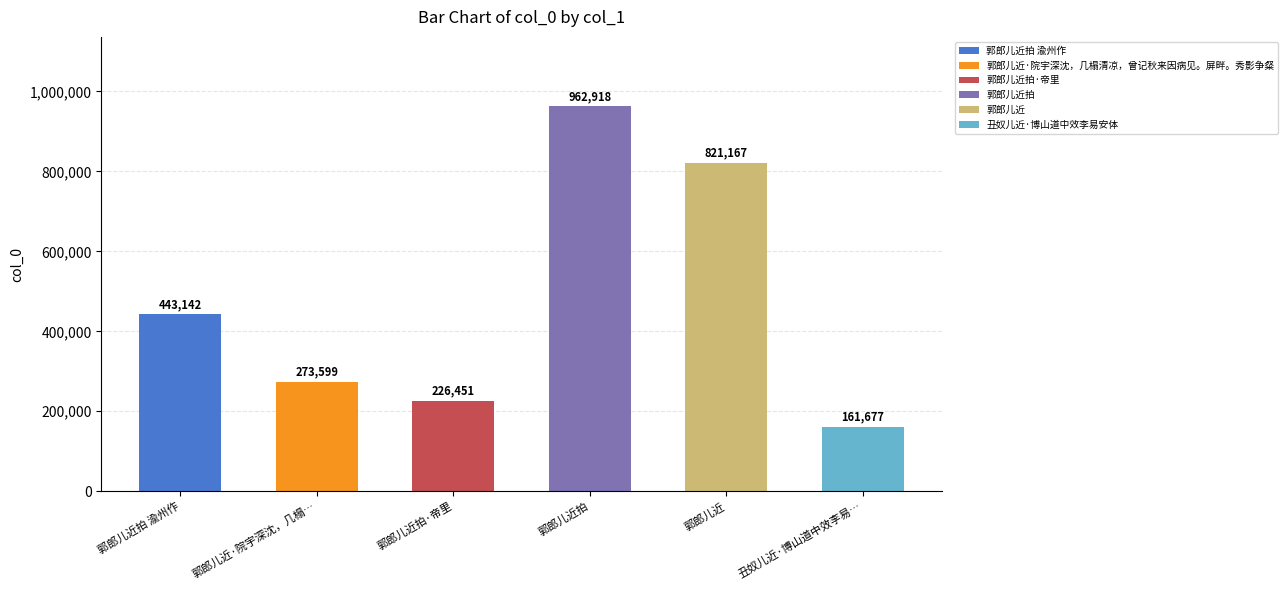

Approximately how many times larger is the value at 郭郎儿近拍·帝里 compared to 郭郎儿近拍?

0.2